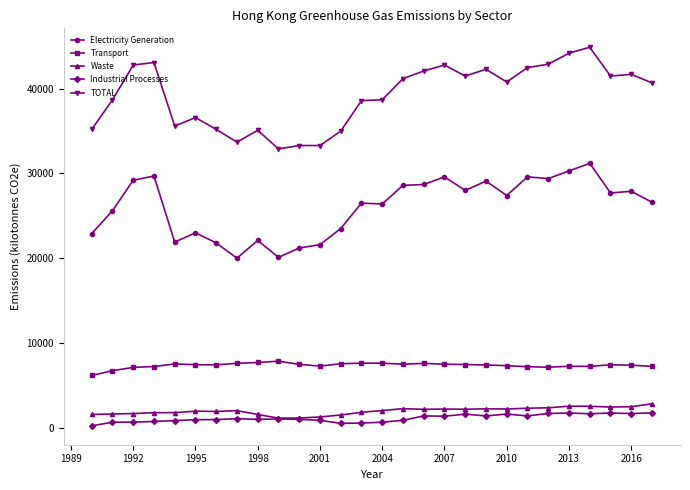

What is the lowest value of the TOTAL series?

32900